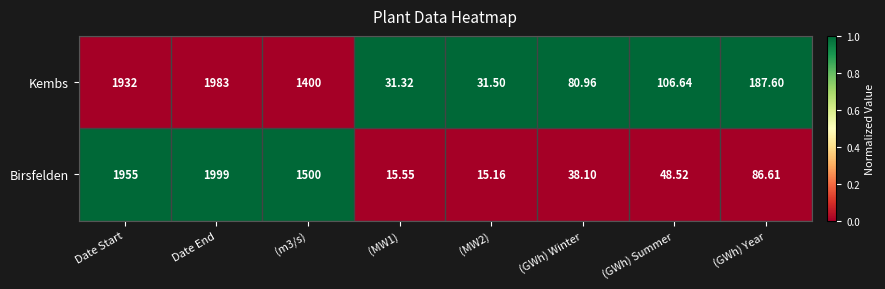

Where does the Birsfelden series first go above 86?

Date Start